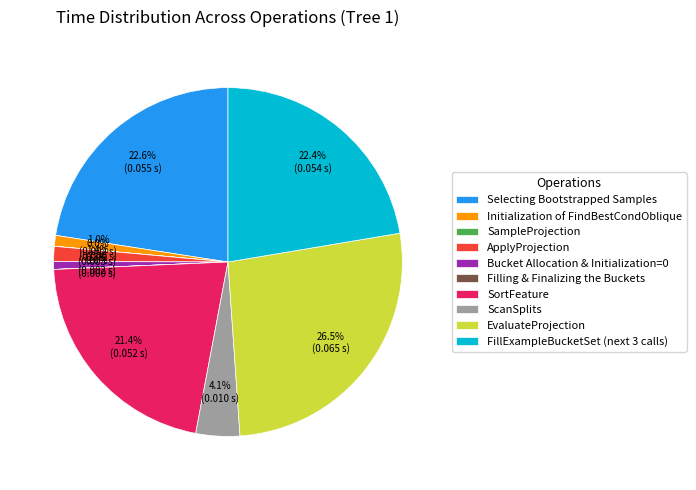

Is Selecting Bootstrapped Samples the majority of the pie?

No